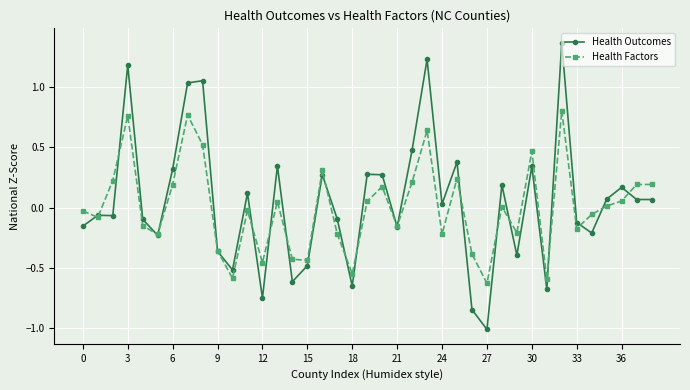

Which series has the largest range (max minus min)?

Health Outcomes